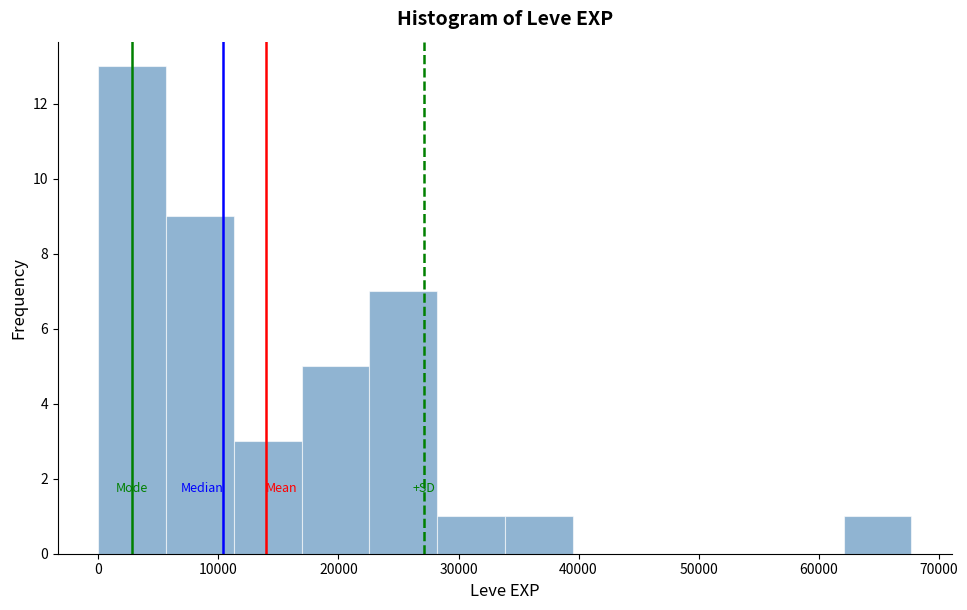

Reading left to right, list every bar in this chart as the range it spans on the x-axis followed by its height. Neither the bar edges nor the heights are printed on the chart, so give them approximately, as read against the axes.

0 to 6000: 13
6000 to 11000: 9
11000 to 17000: 3
17000 to 23000: 5
23000 to 28000: 7
28000 to 34000: 1
34000 to 40000: 1
40000 to 45000: 0
45000 to 51000: 0
51000 to 56000: 0
56000 to 62000: 0
62000 to 68000: 1